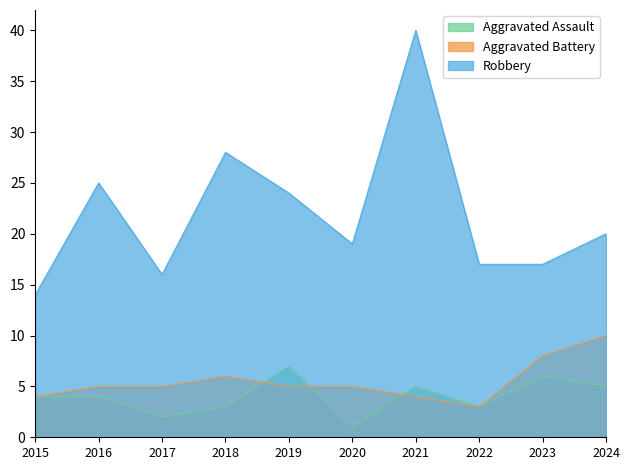

At which category does the chart reach its peak across all series?

2021